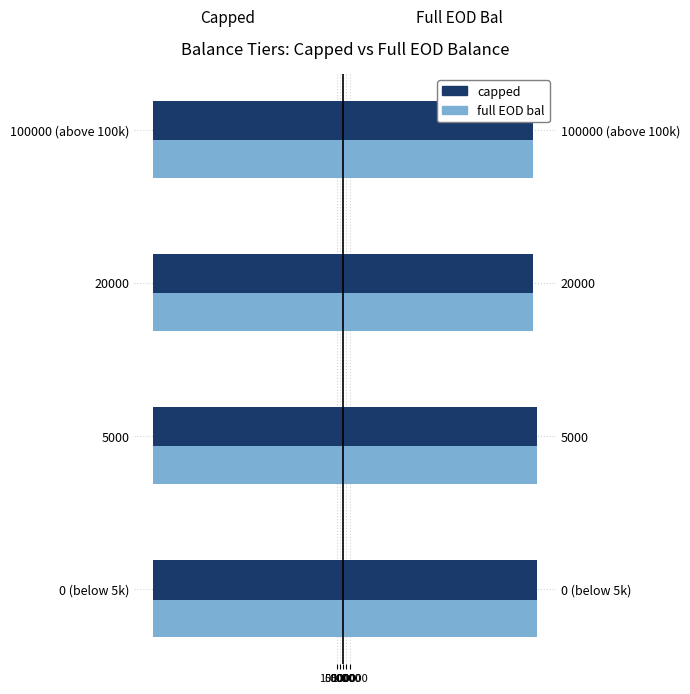

What is the label of the 4th bar from the left?

100000 (above 100k)